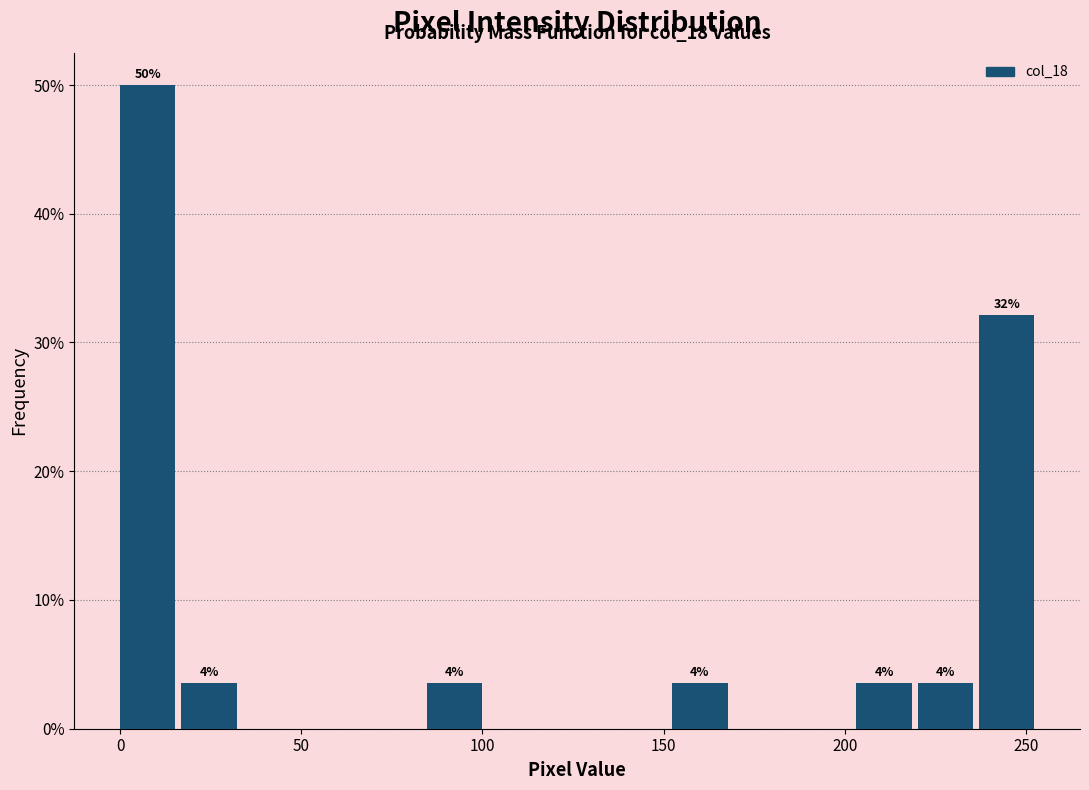

Around what value on the x-axis is the tallest bar? Give the approximate position of its centre, as read against the axis.

10